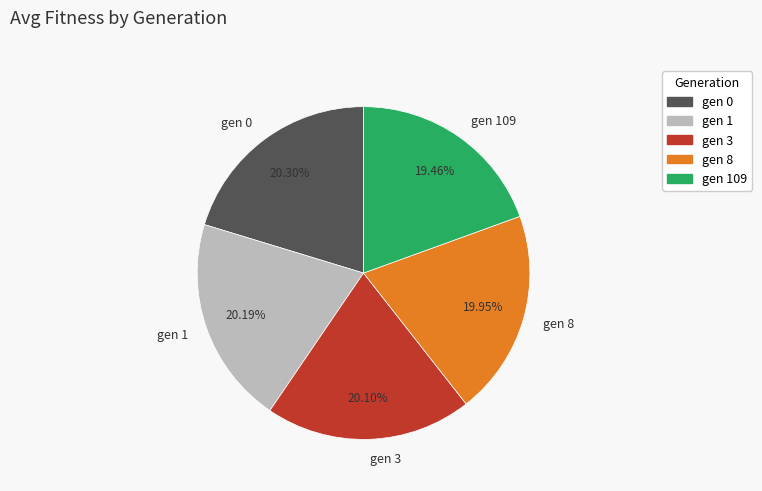

Approximately how many times larger is the value at gen 1 compared to gen 109?

1.0